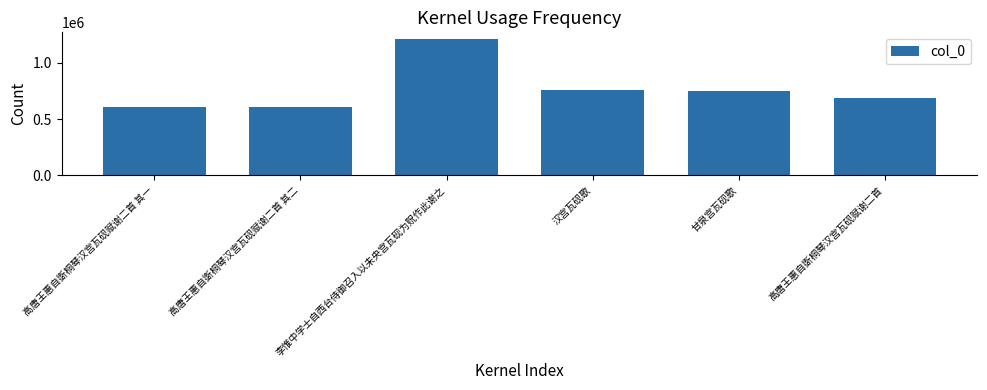

What is the difference between the second highest and minimum values?

147666